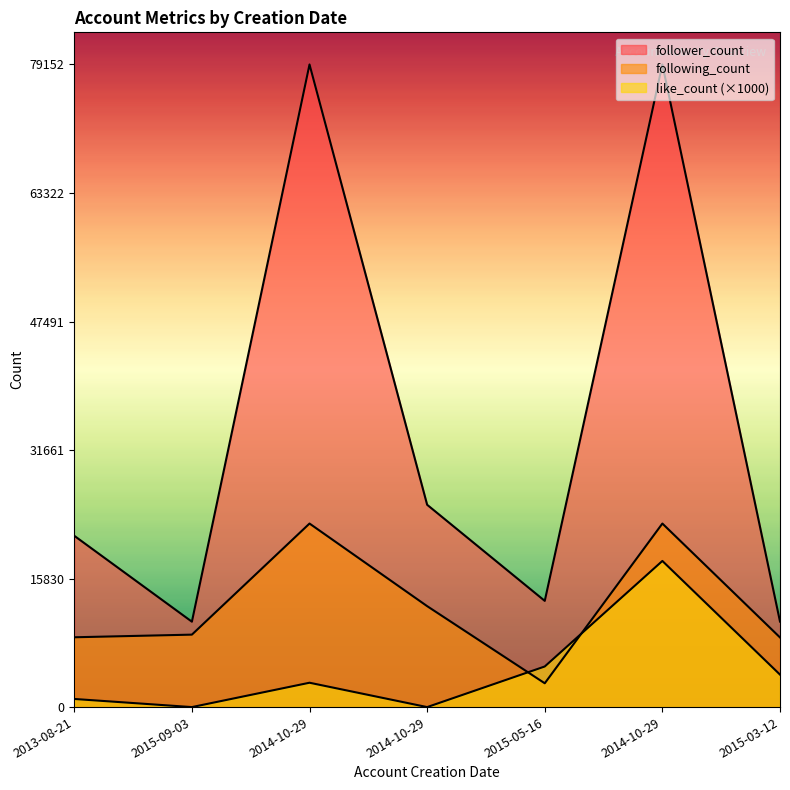

Rank the series at 2015-05-16 from highest to lowest value.

follower_count, like_count, following_count